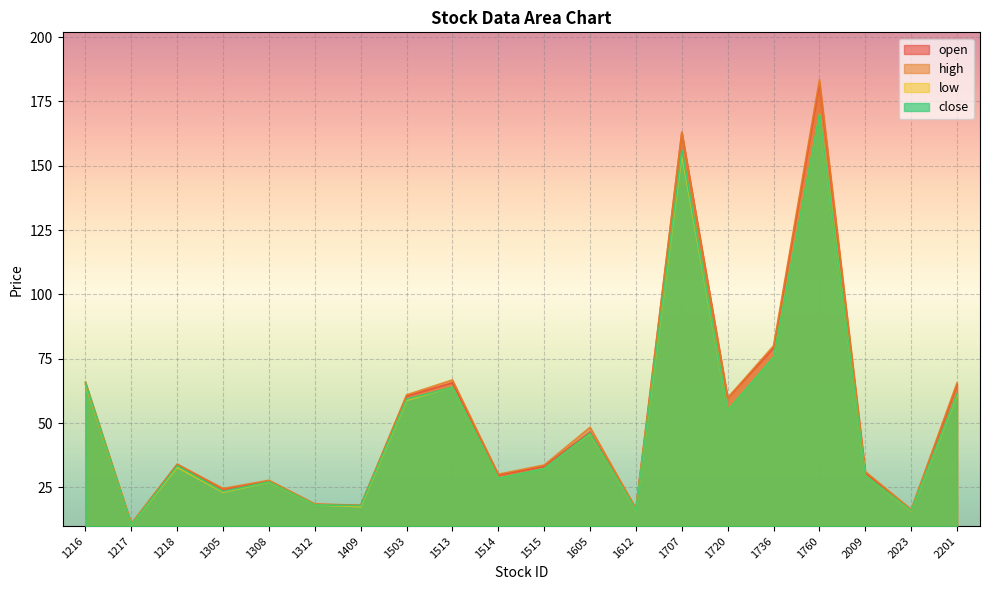

True or false: high has more than 1 points higher than both neighbors.

True